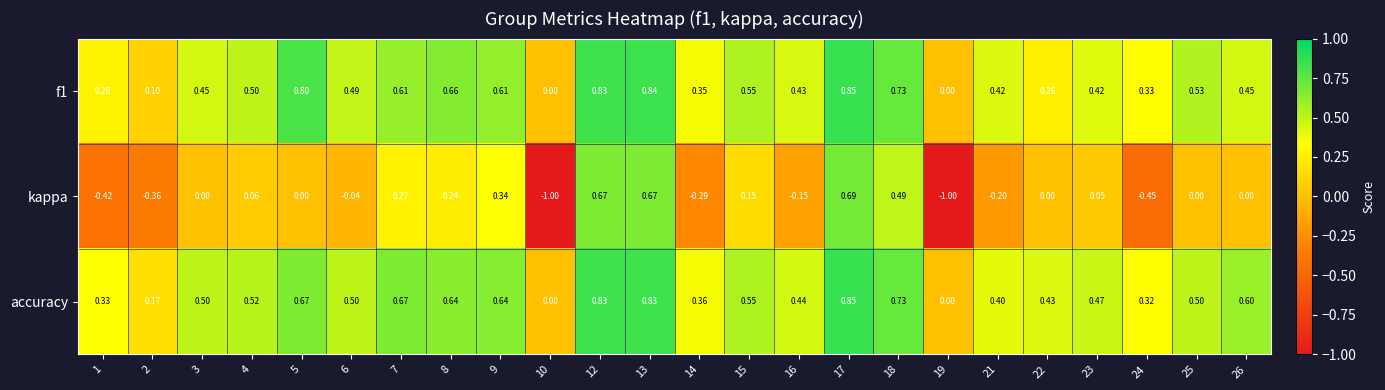

Which series has the widest spread of values?

kappa